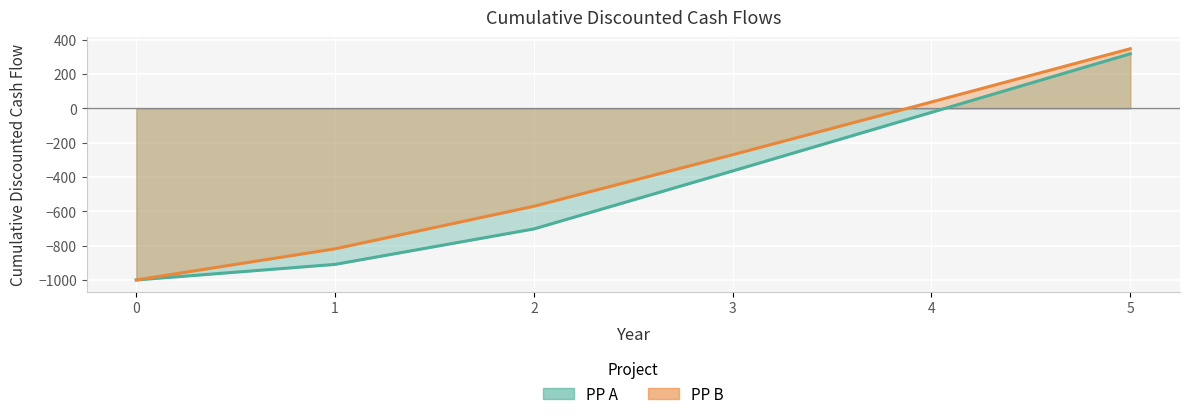

At 3, list the series in order from largest to smallest.

PP B, PP A